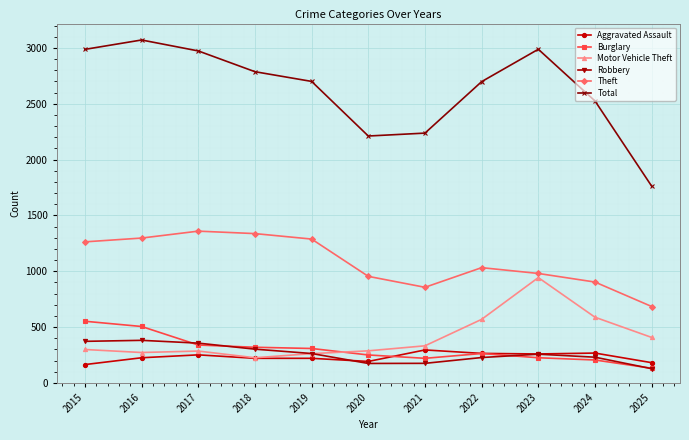

Which series has the largest range (max minus min)?

Total